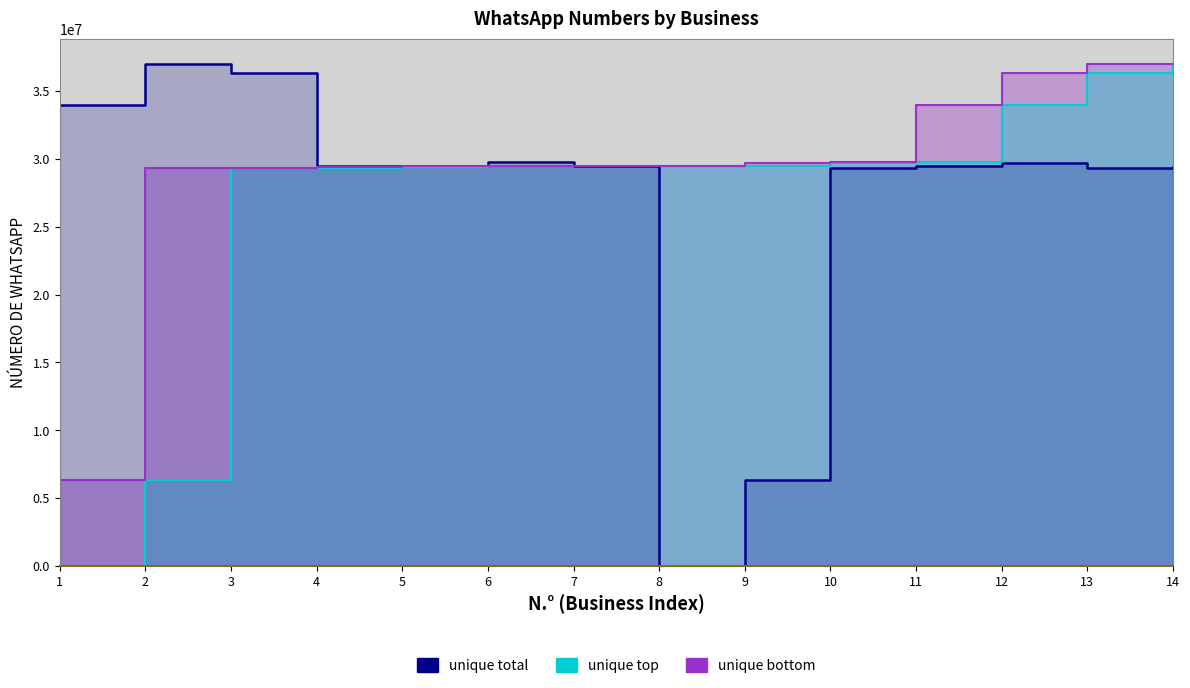

Which series has the largest total across all categories?

unique bottom